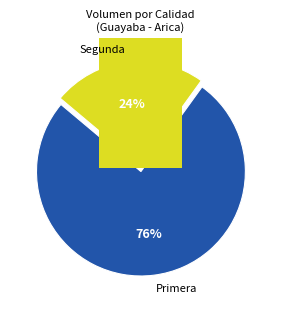

Does 2 represent more than half of the total?

No